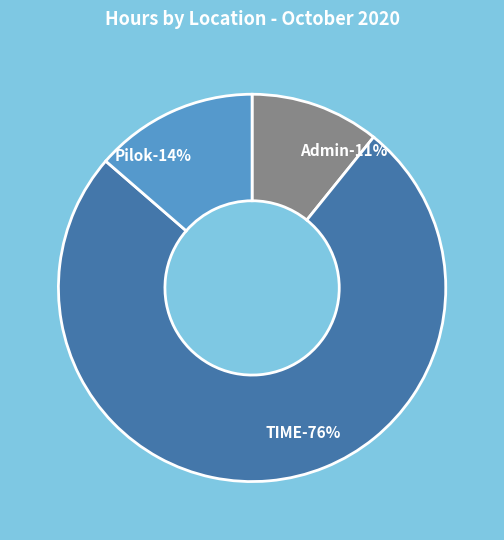

True or false: Admin accounts for 11% of the total.

True